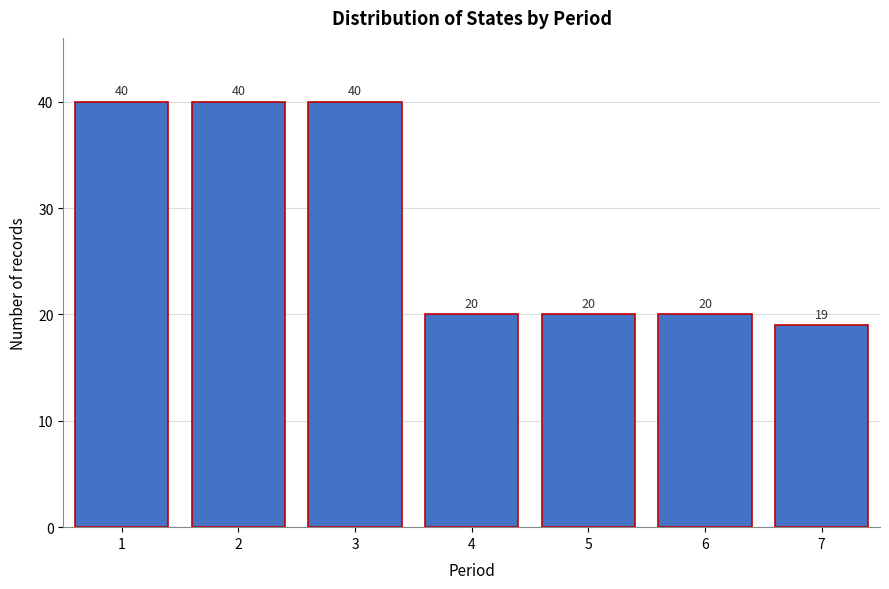

Reading left to right, list all the values displayed in this chart.

1=40	2=40	3=40	4=20	5=20	6=20	7=19